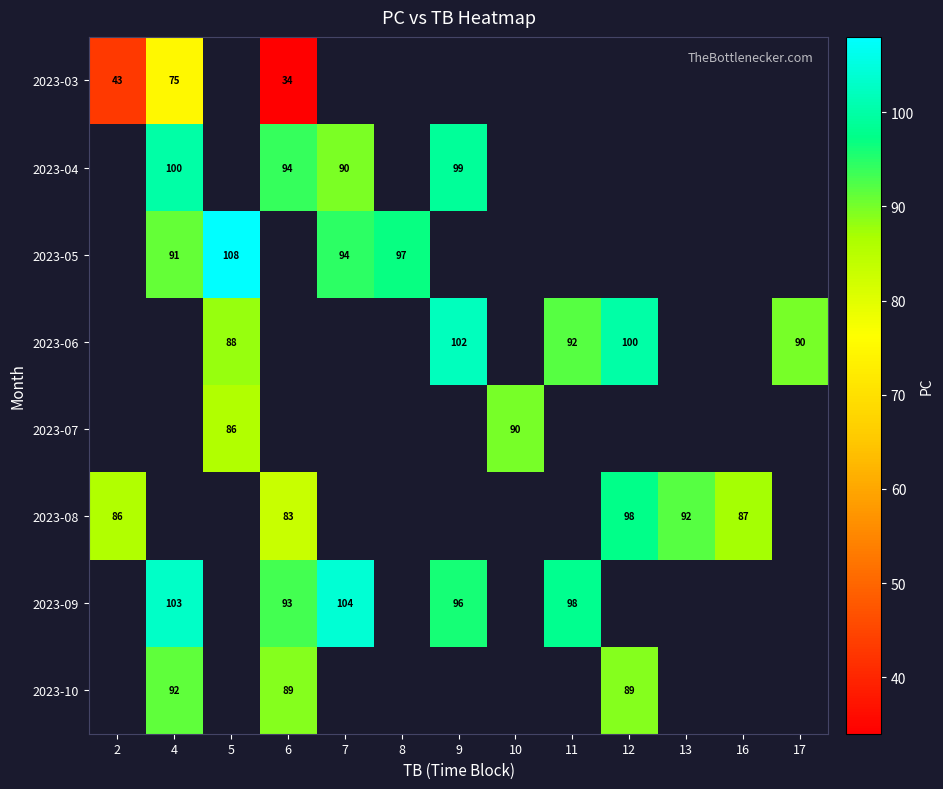

The value of 2023-08 at 12 is 98. True or false?

True